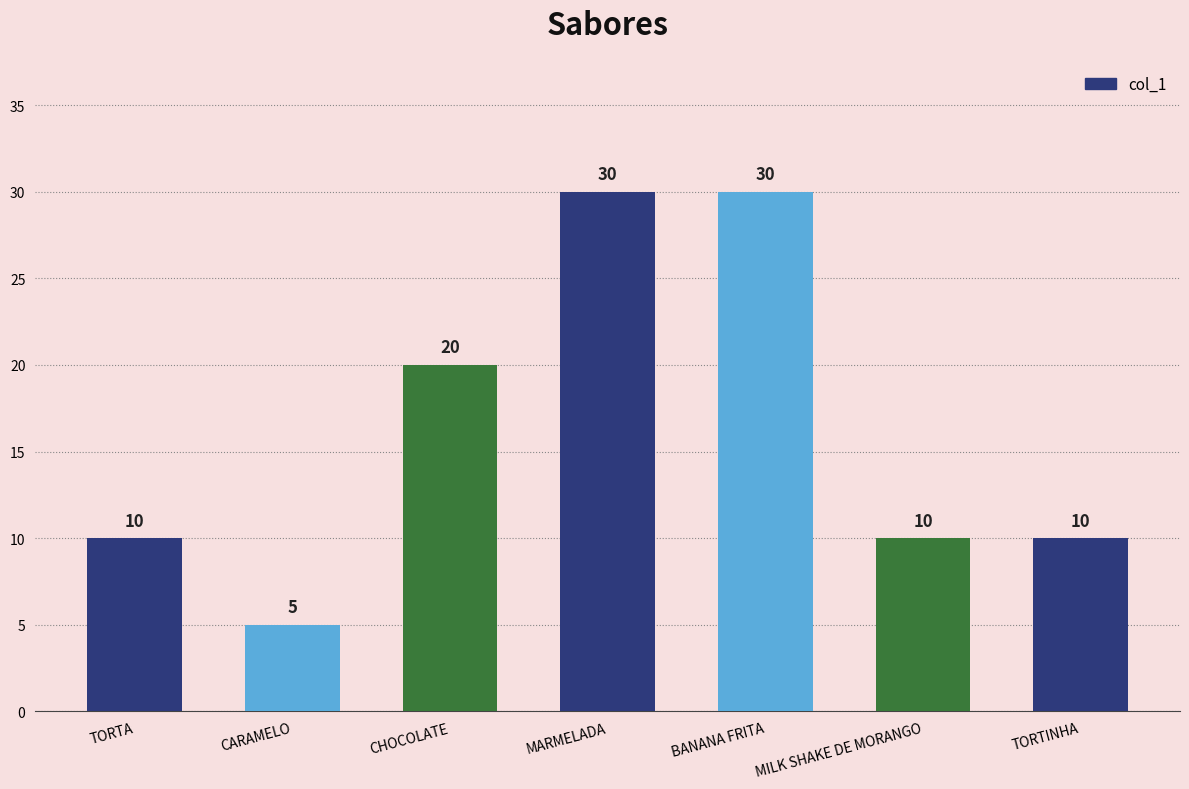

What is the approximate value at CARAMELO?

5